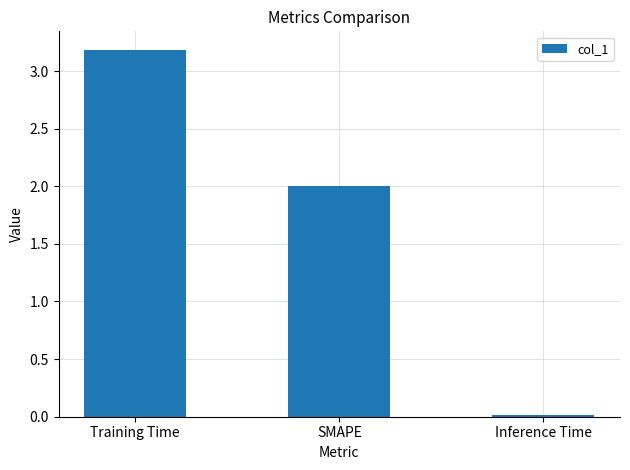

What is the ratio of the value at Training Time to the value at SMAPE?

1.6